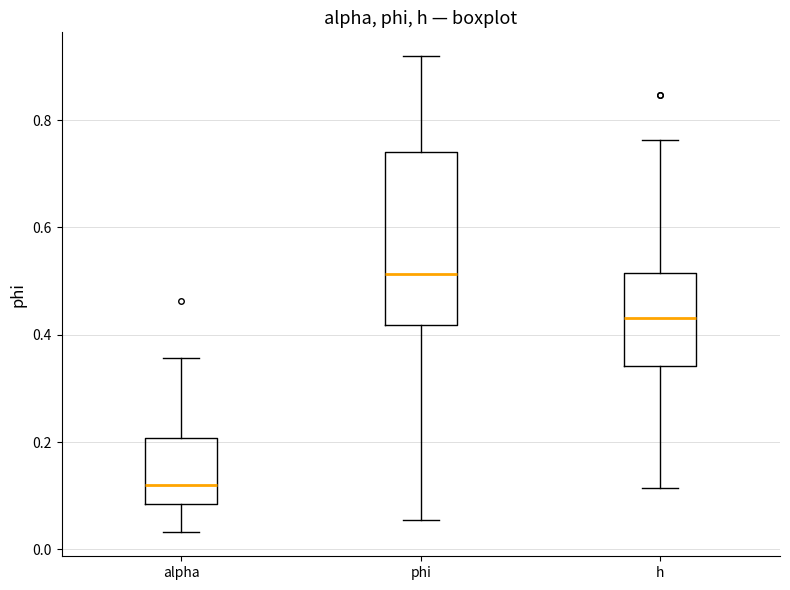

Which box has the lowest median line?

alpha